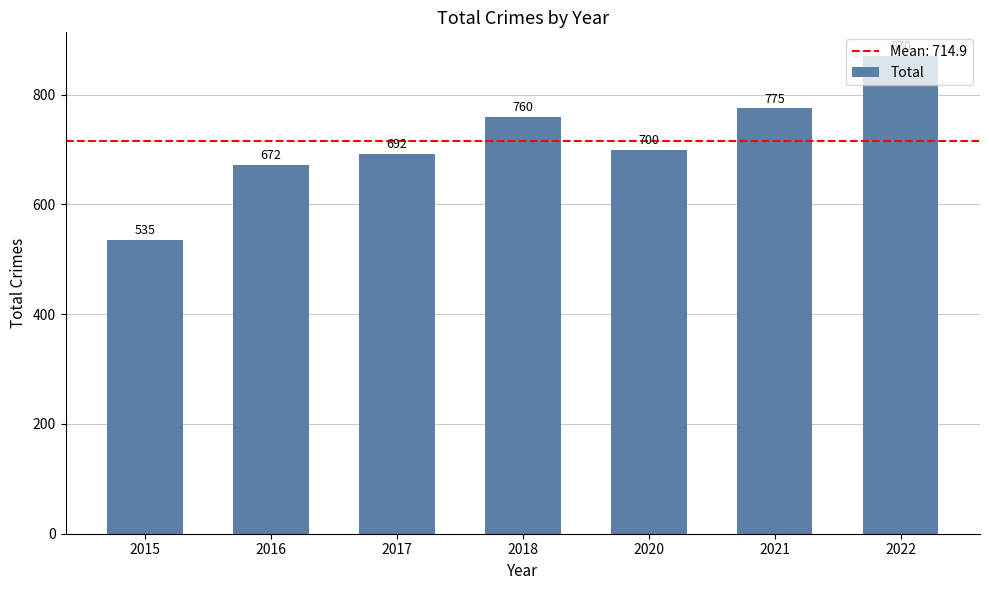

What is the value of the 6th bar from the left?

775